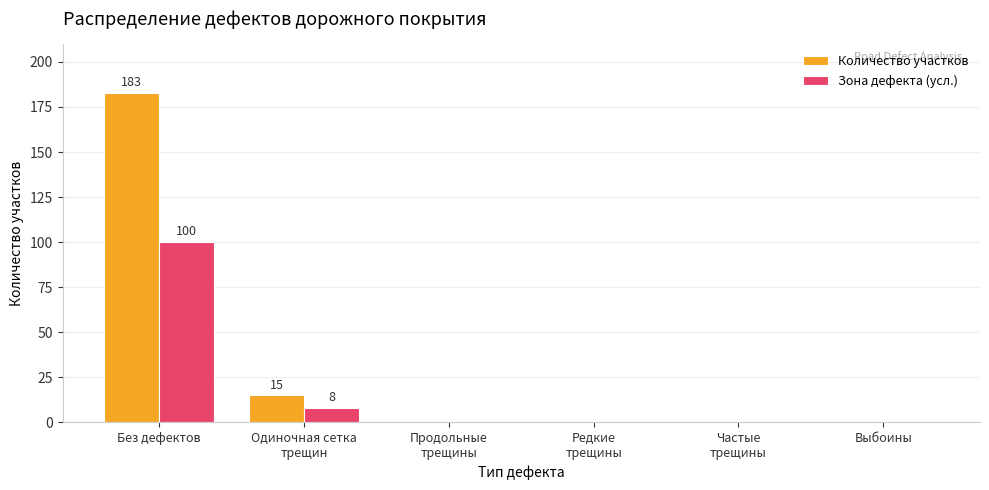

The value of Количество участков at Выбоины is 0. True or false?

True